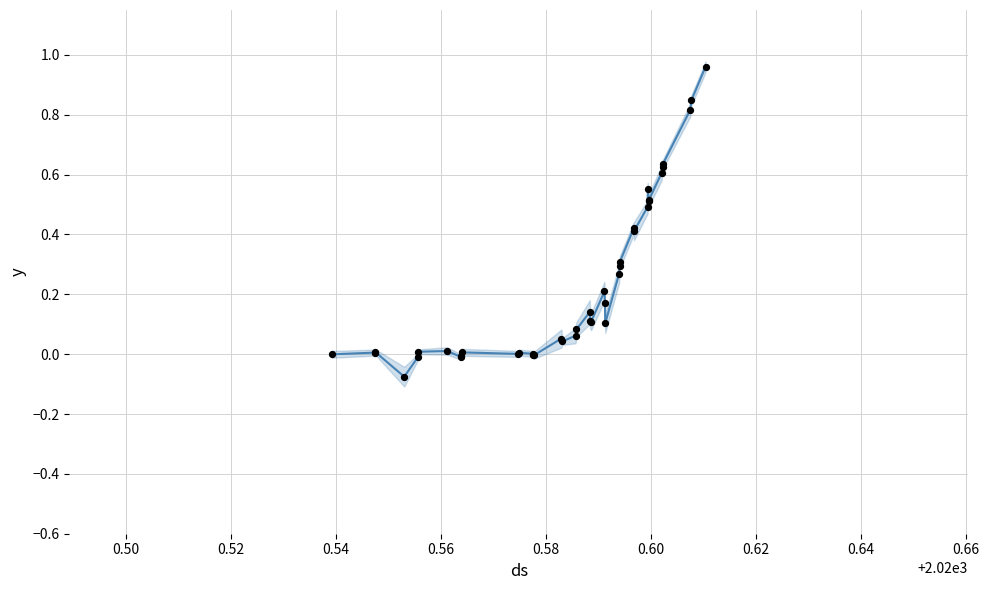

Is the value of flux (normalized) at 19 greater than the value of observations at 35?

No